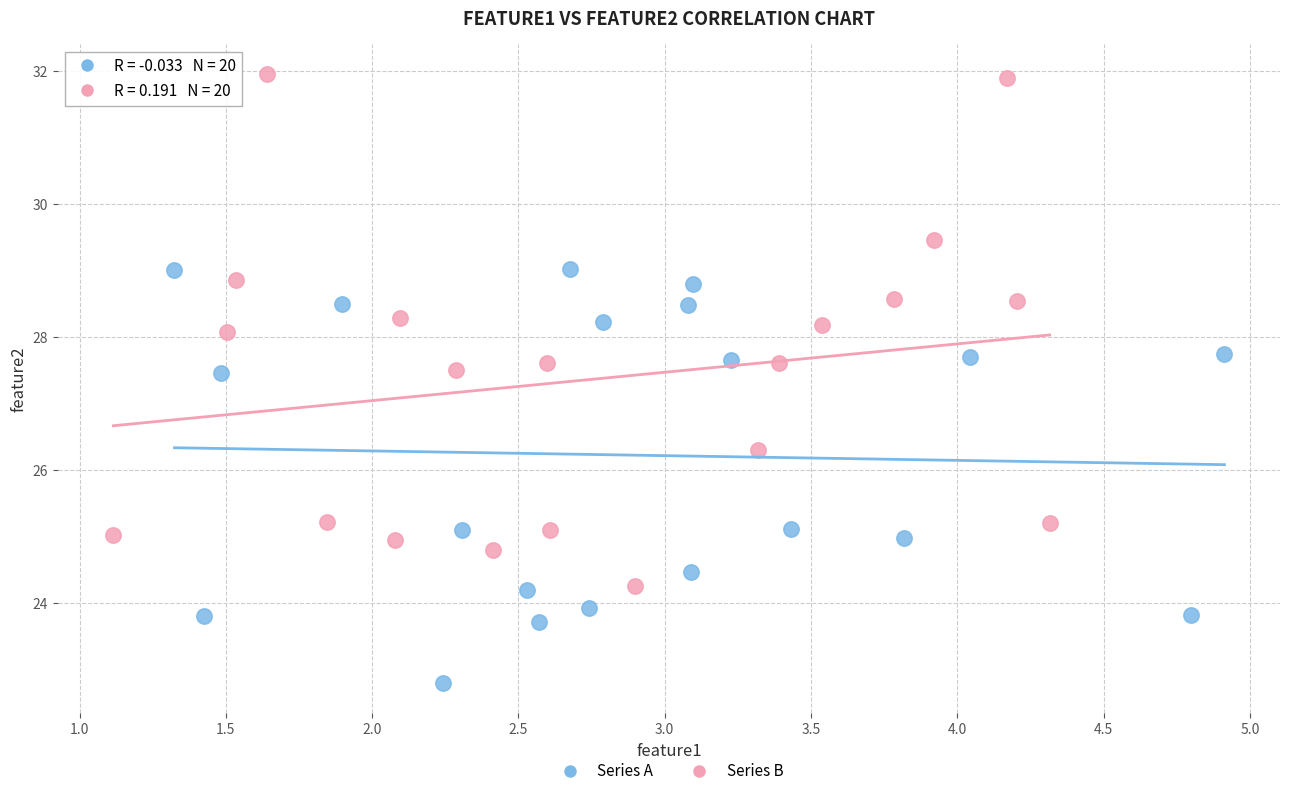

Which series reaches the minimum Y coordinate?

Series A